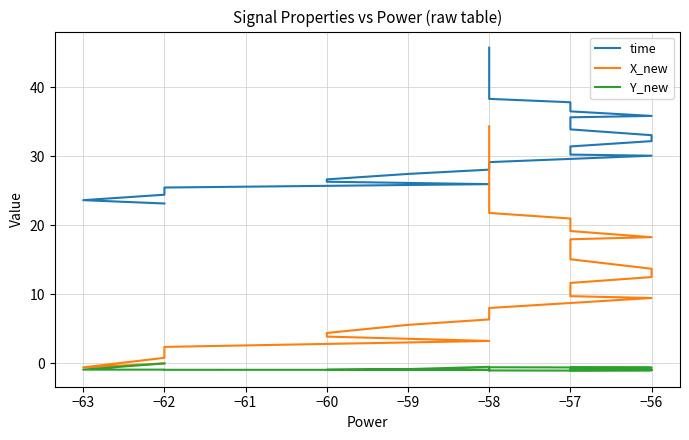

Rank the series at −56 from lowest to highest value.

Y_new, X_new, time